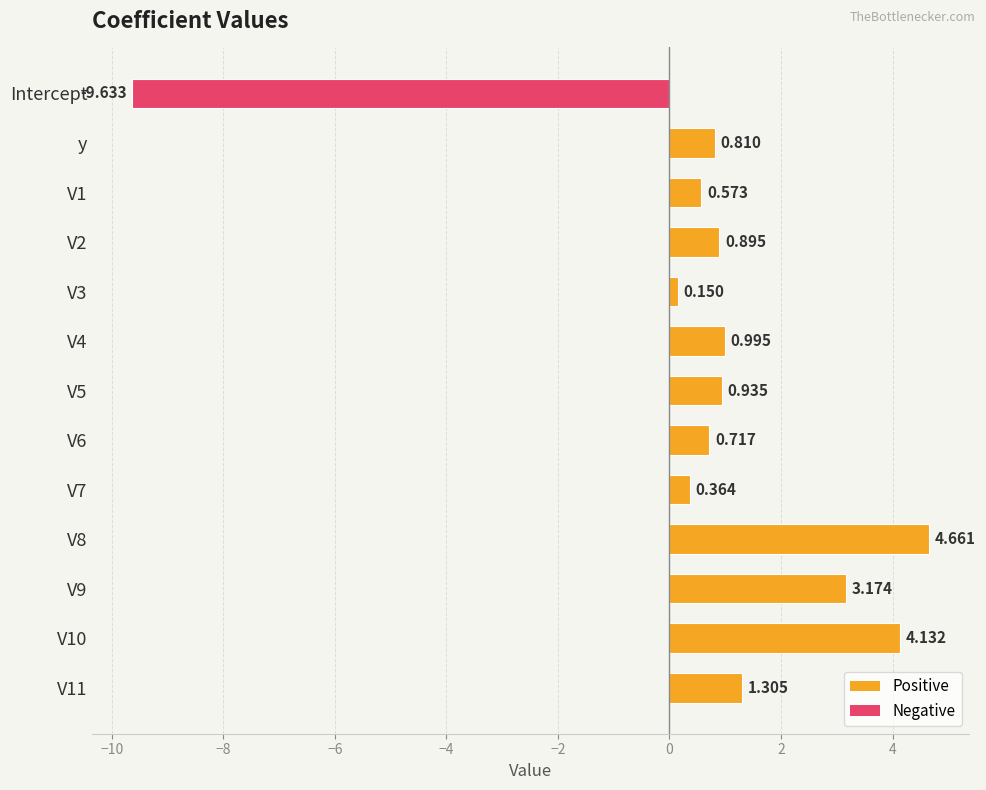

Which category has the lowest value across all series?

Intercept